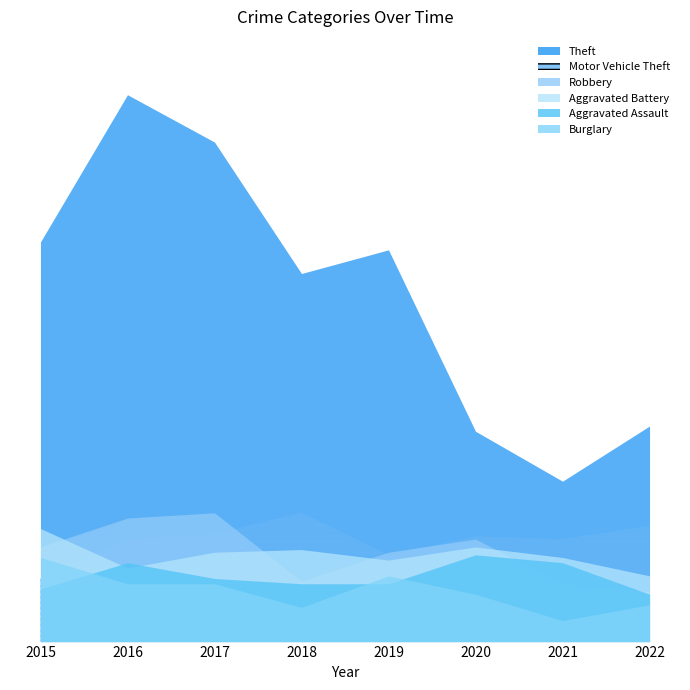

What is the total value across all series at 2016?

374